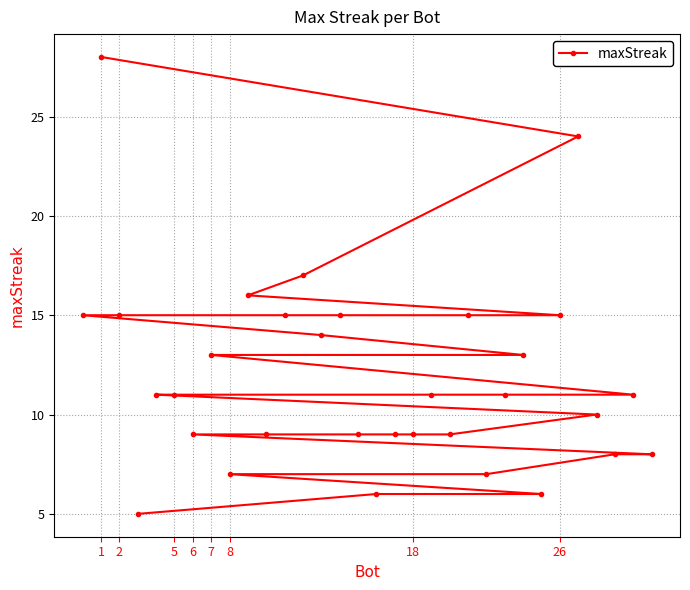

What is the difference between the maximum and minimum values?

23